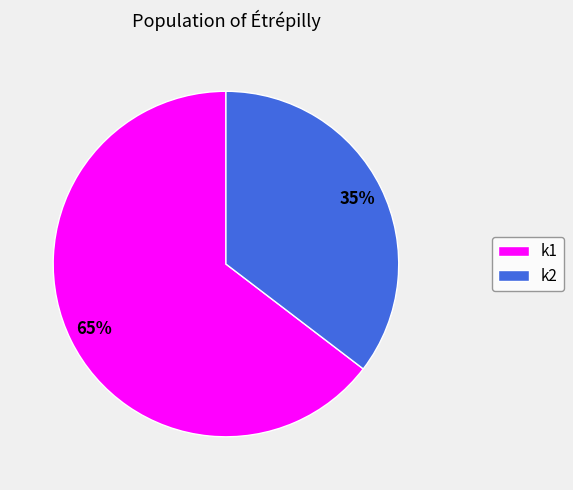

Do k1 and k2 together represent more than half of the pie?

Yes